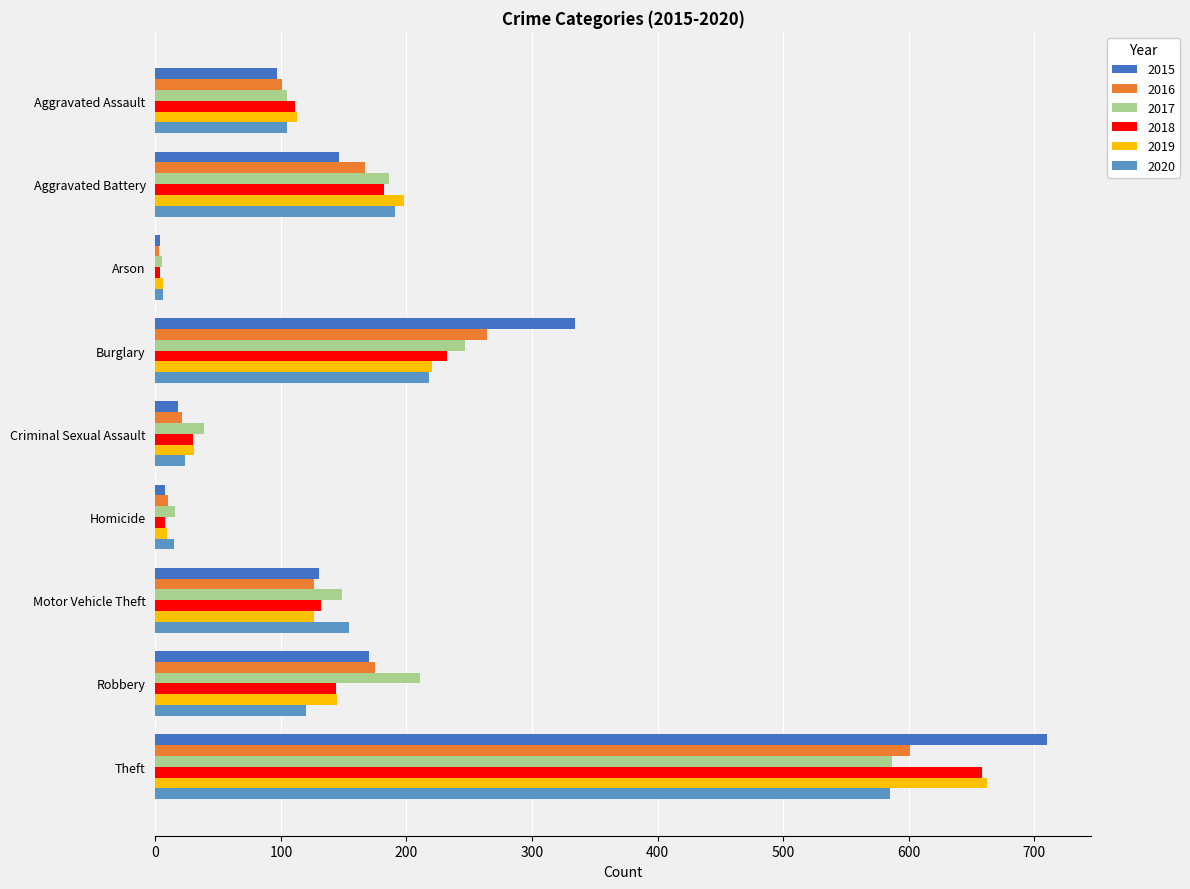

Is the value of 2018 at Theft greater than the value of 2017 at Criminal Sexual Assault?

Yes